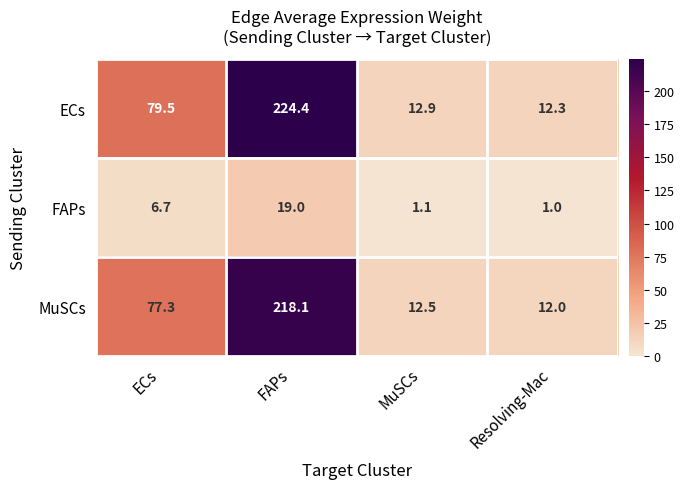

What is the average value of the ECs series?

82.3